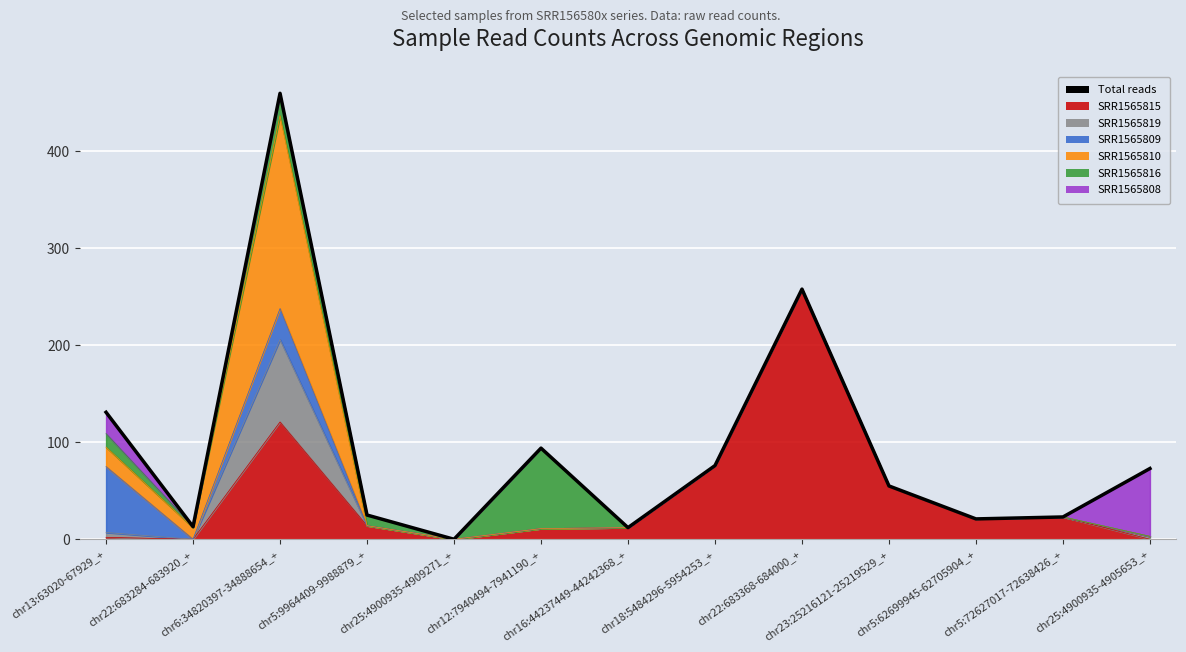

What is the label of the 5th point from the right?

chr22:683368-684000_+